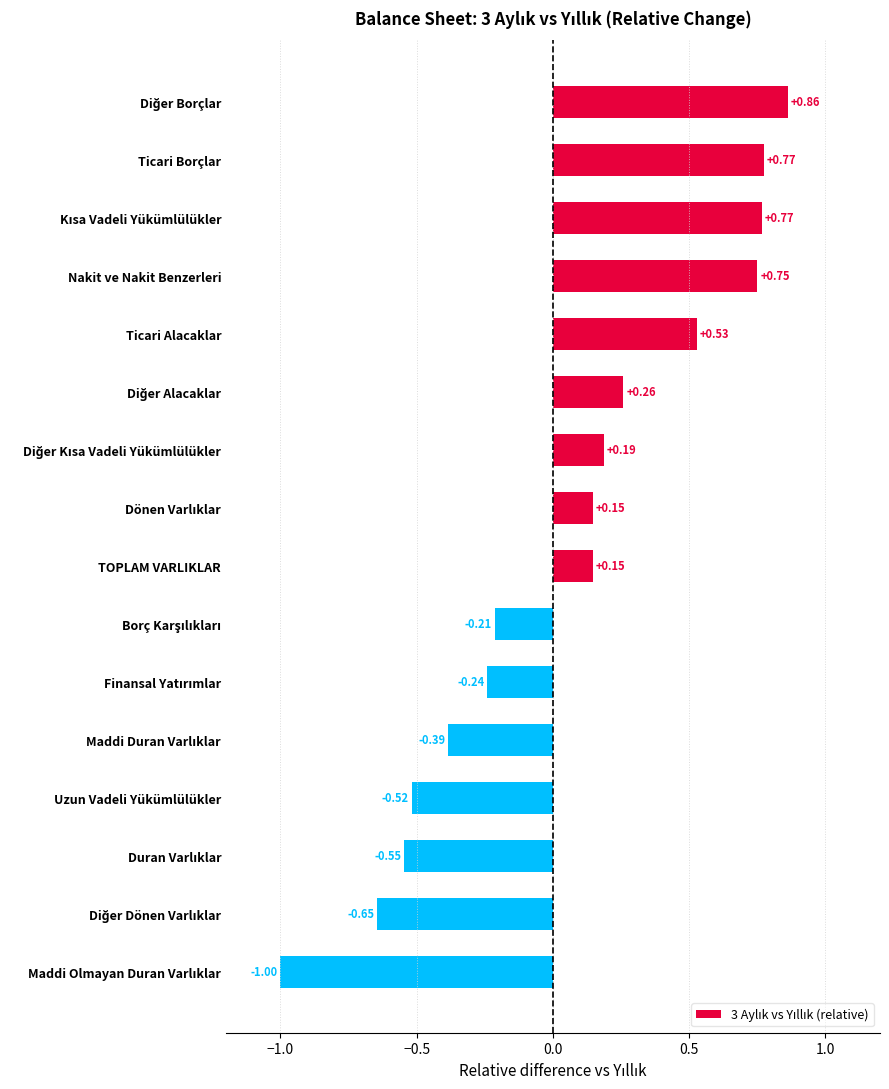

What is the difference between the maximum and minimum values?

1.9